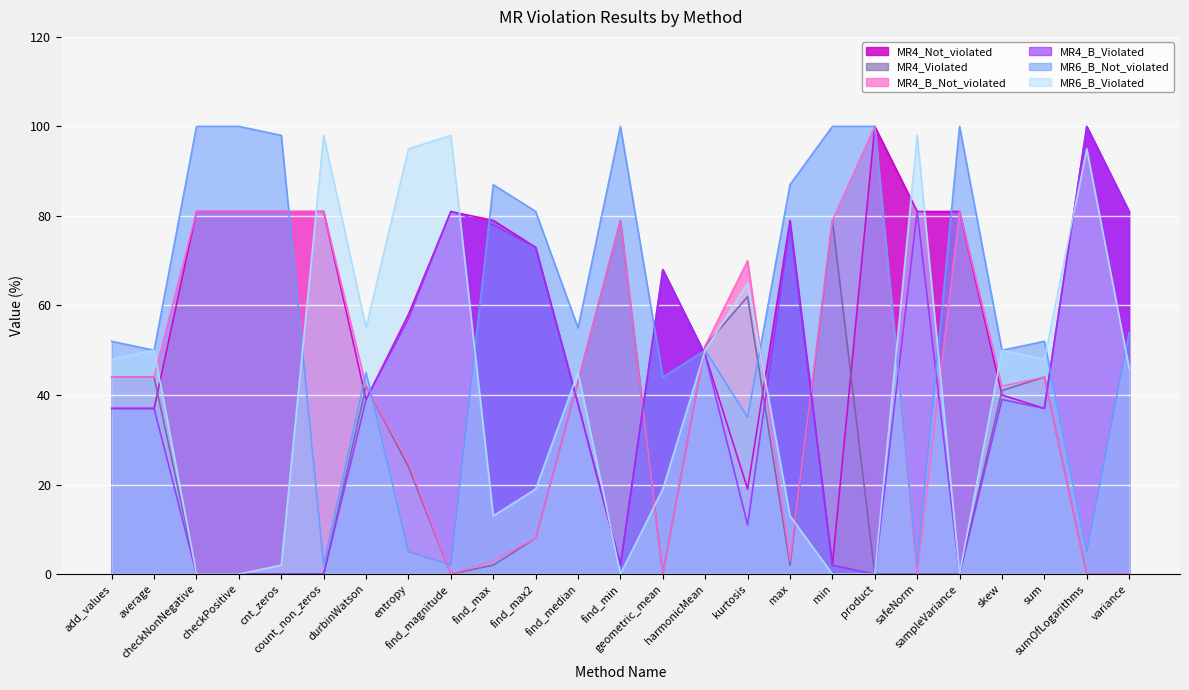

What is the sum of the MR4_Not_violated values at add_values and safeNorm?

118